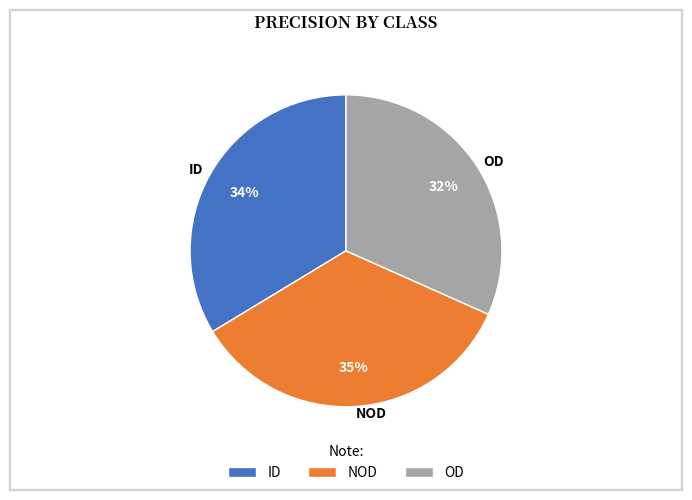

To the nearest percent, what portion does NOD represent?

35%